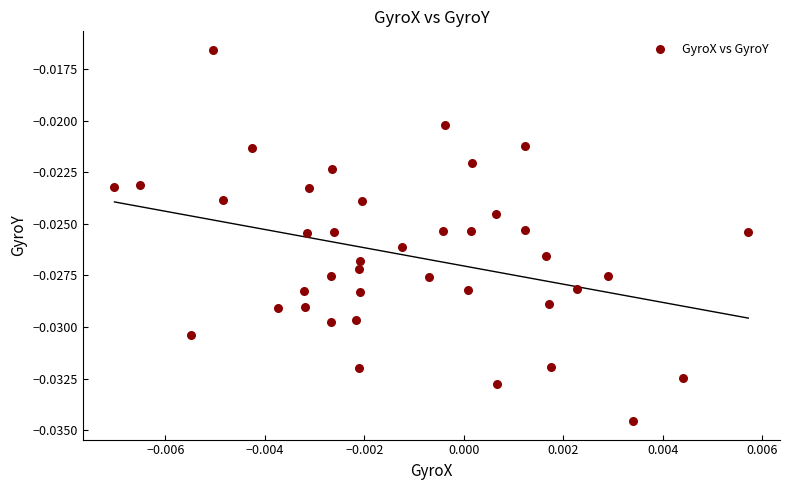

How many data points are displayed?

40